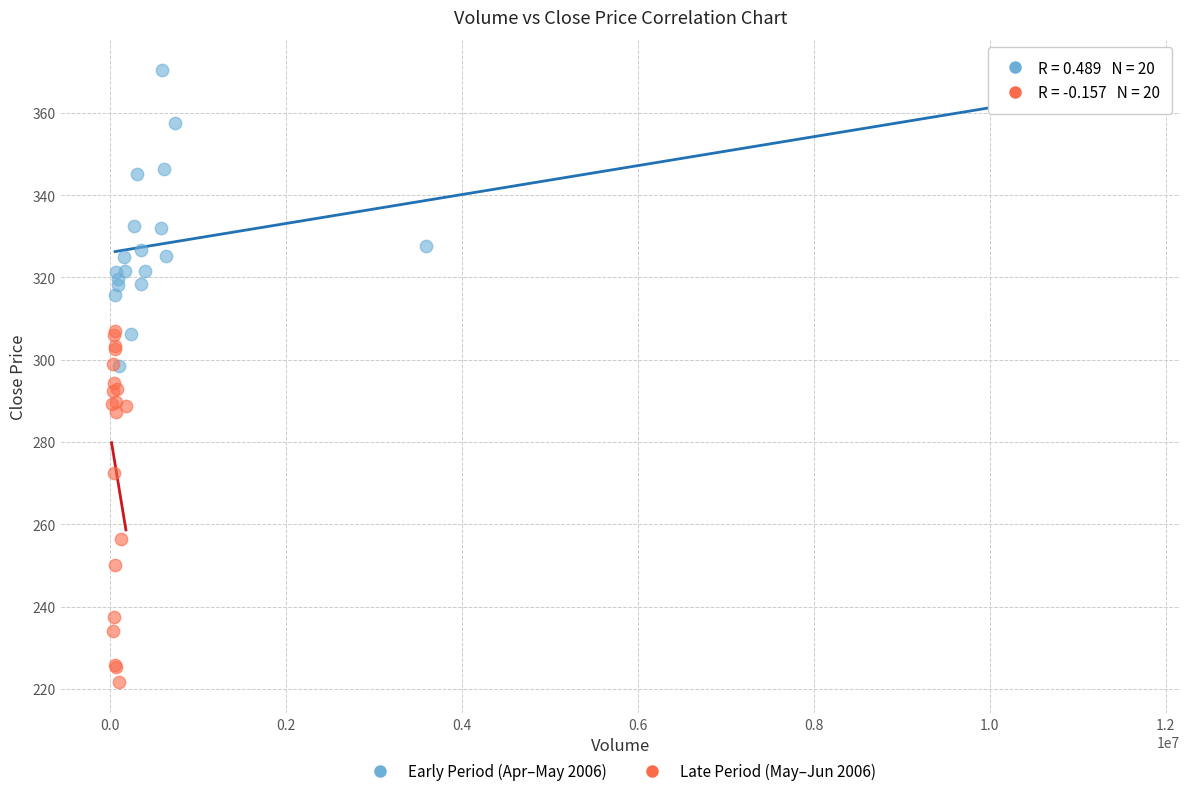

Which series reaches the minimum Y coordinate?

Late Period (May–Jun 2006)